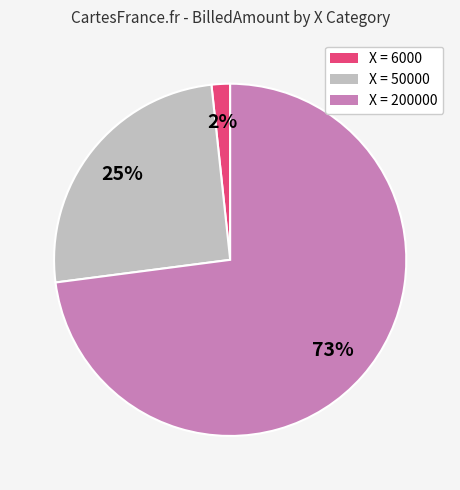

What is the largest slice in the pie chart?

X = 200000